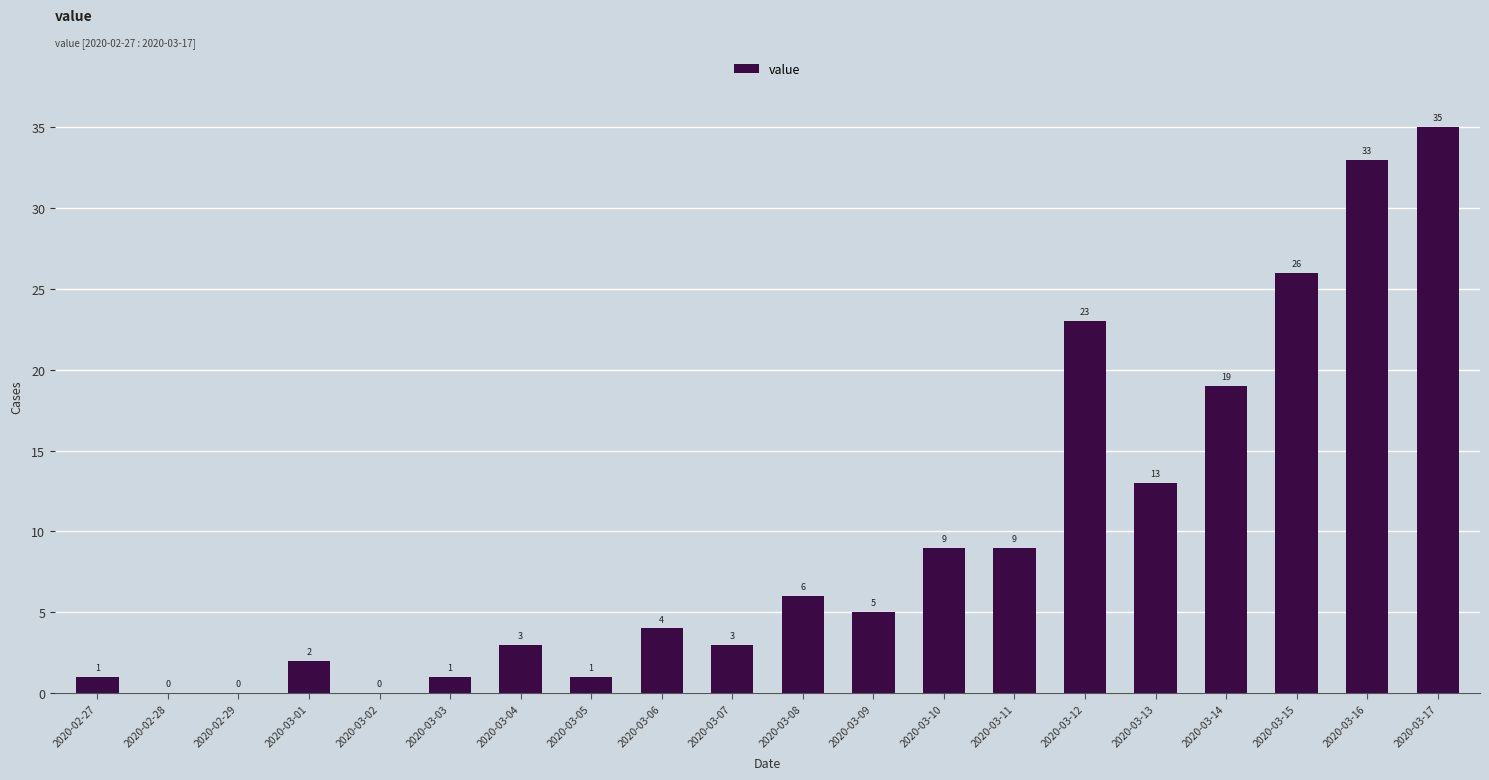

How many values are above zero?

17